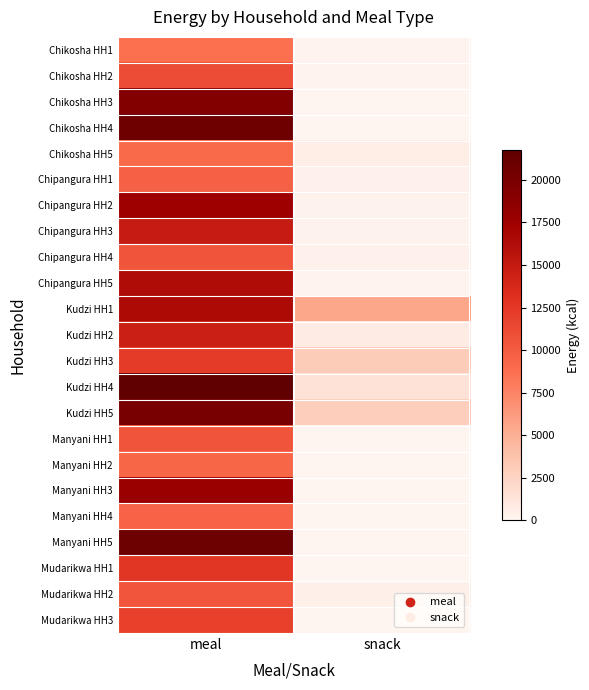

Which series has the largest total across all categories?

Kudzi HH4